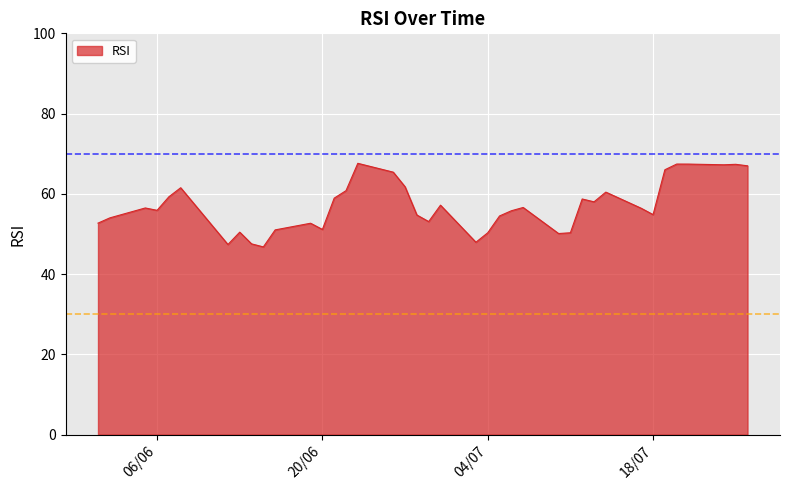

Does the chart display data point markers on the line(s)?

No